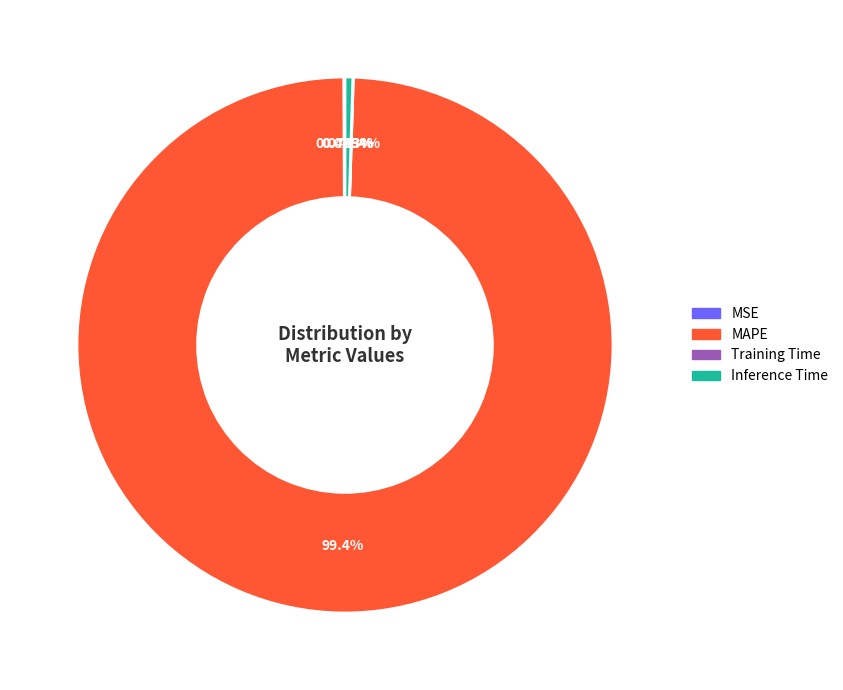

True or false: Inference Time accounts for 0% of the total.

True